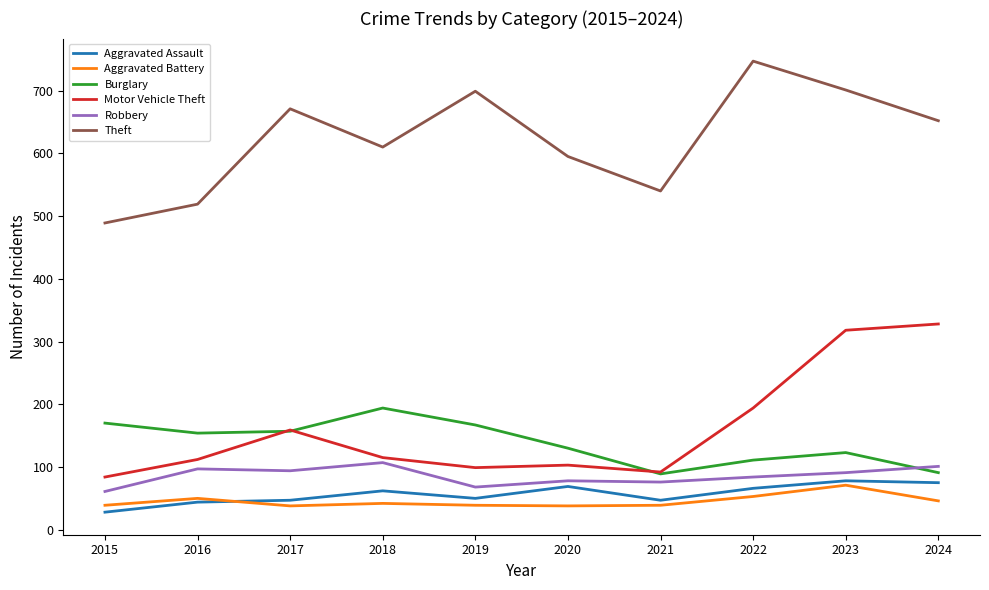

What is the approximate value of Robbery at 2023, to the nearest 5?

90